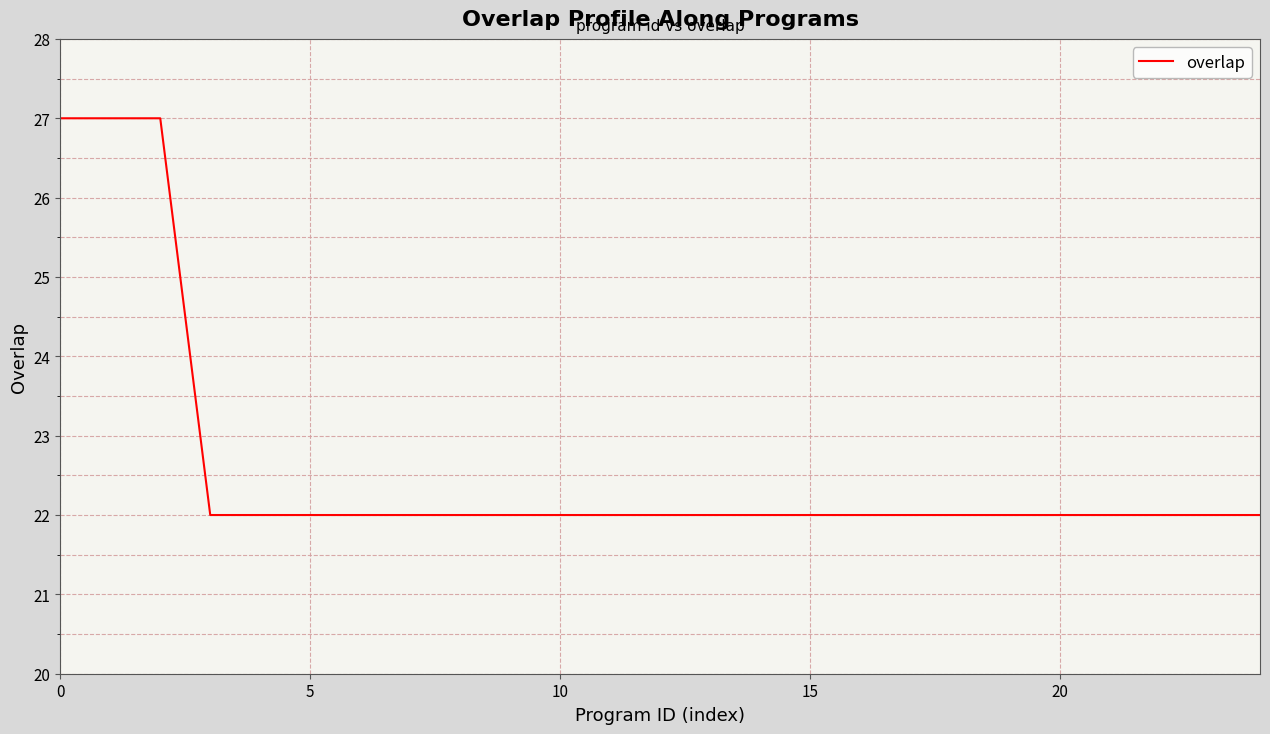

What is the minimum value shown in the chart?

22